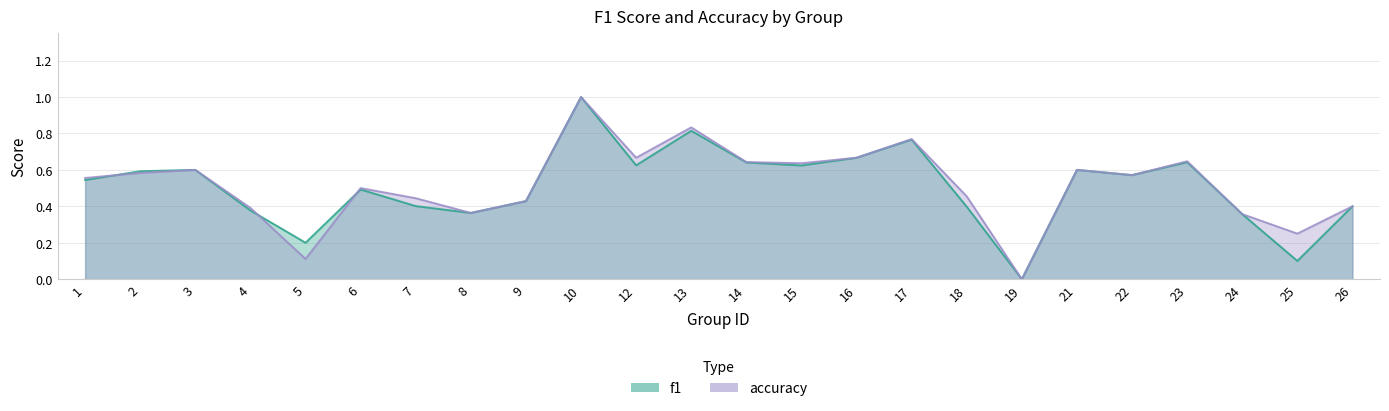

Where do f1 and accuracy first cross each other?

1 and 2